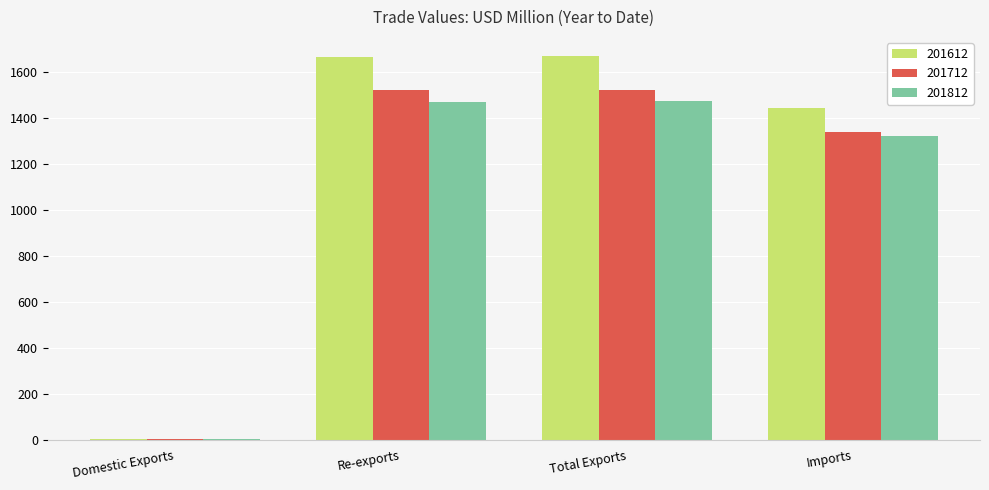

What is the total value across all series at Total Exports?

4668.3